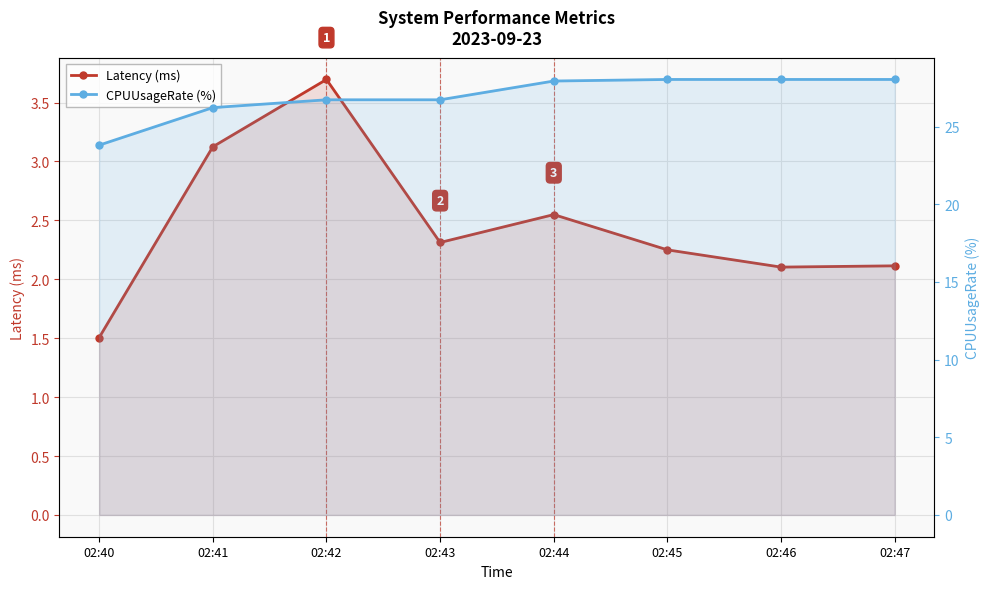

At which label is Latency (ms) closest to 2?

02:46